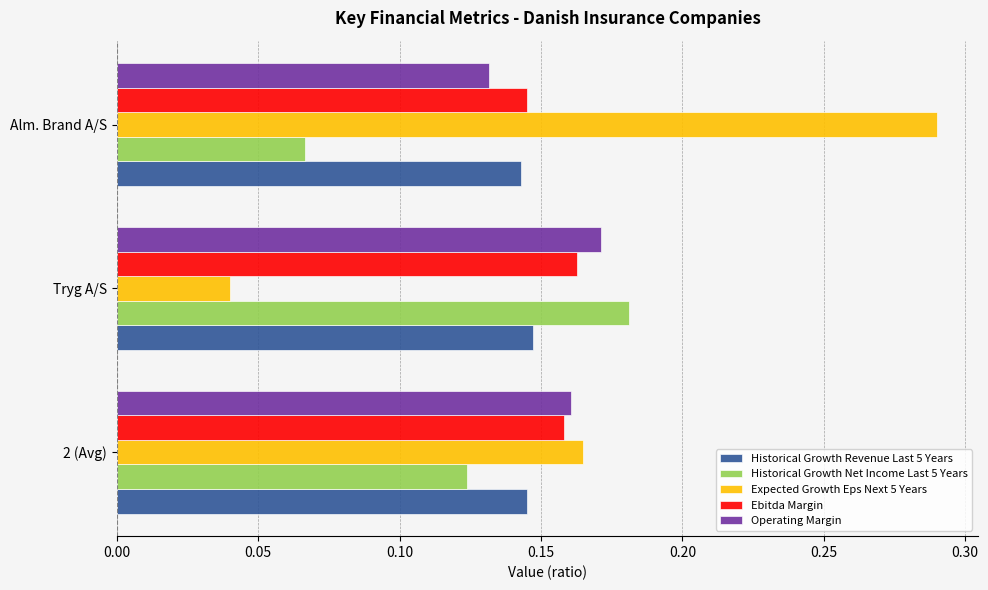

Which series has the largest range (max minus min)?

Expected Growth Eps Next 5 Years